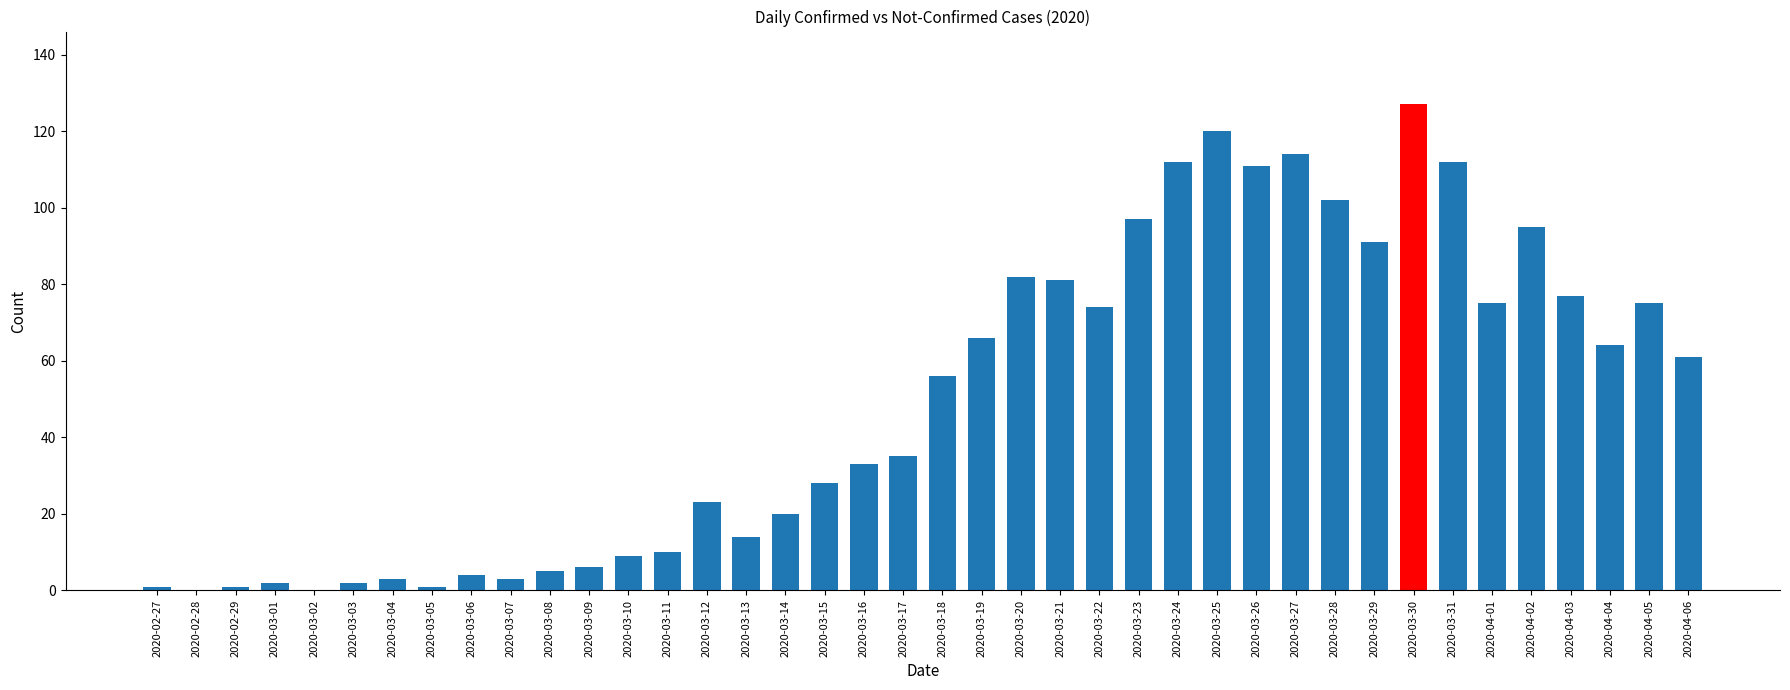

At which category does the chart reach its peak across all series?

2020-03-30